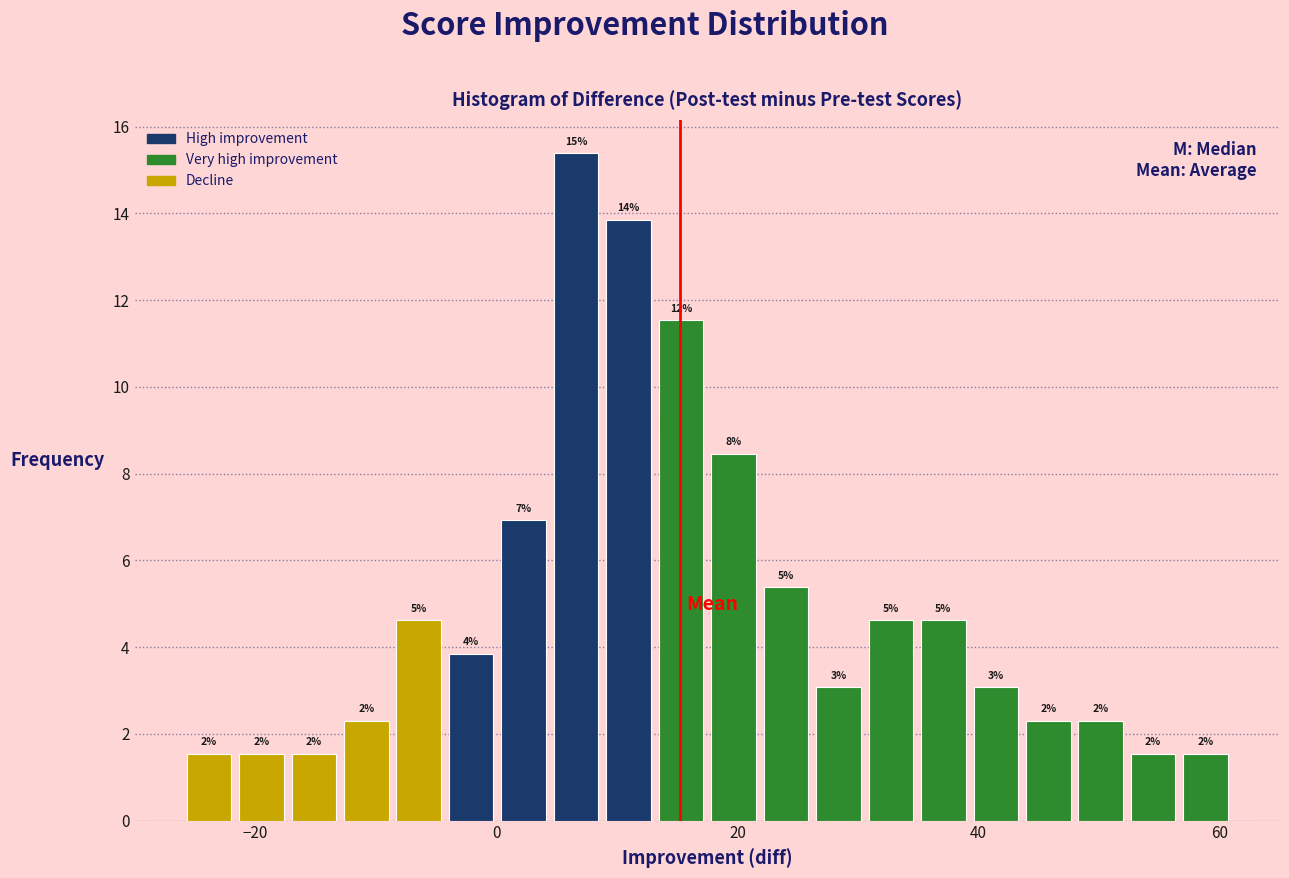

Read against the x-axis, roughly where is the centre of the tallest bar?

6